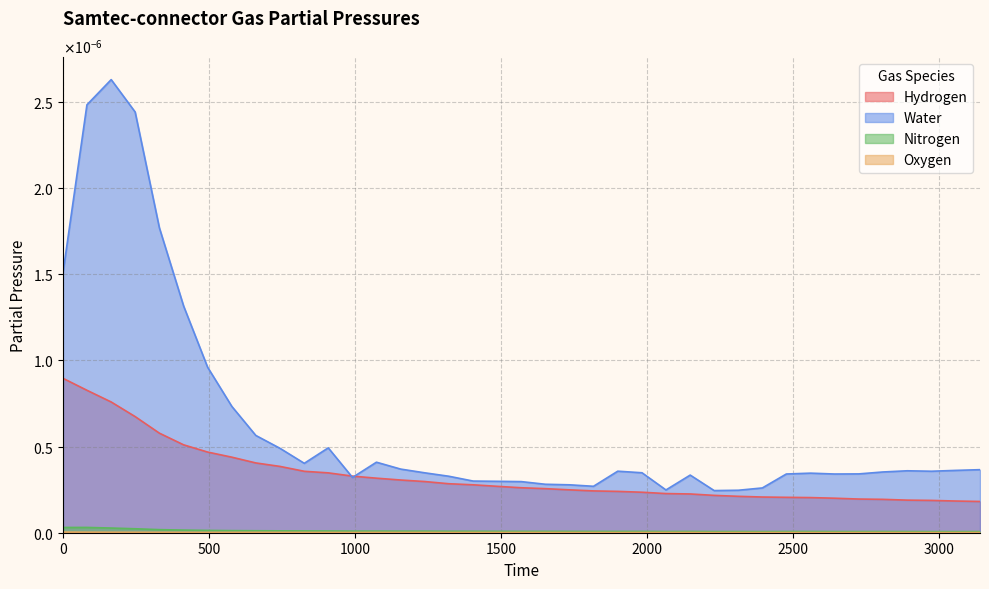

Does the chart display data point markers on the line(s)?

No